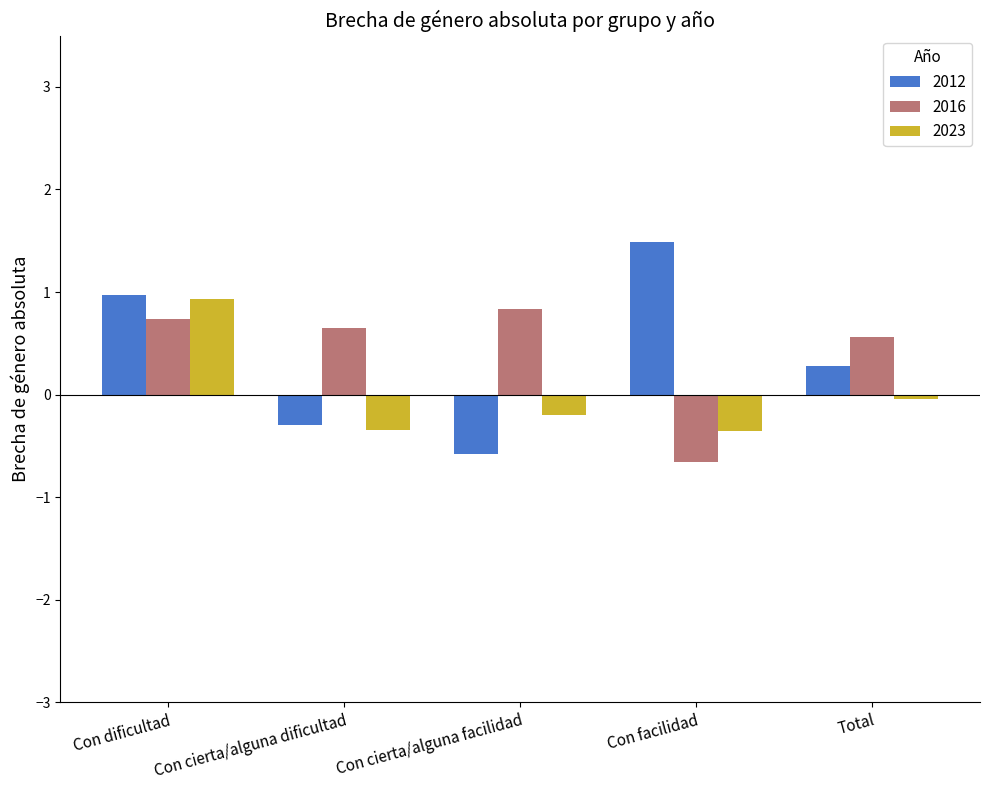

The value of 2023 at Total is -0.0. True or false?

True